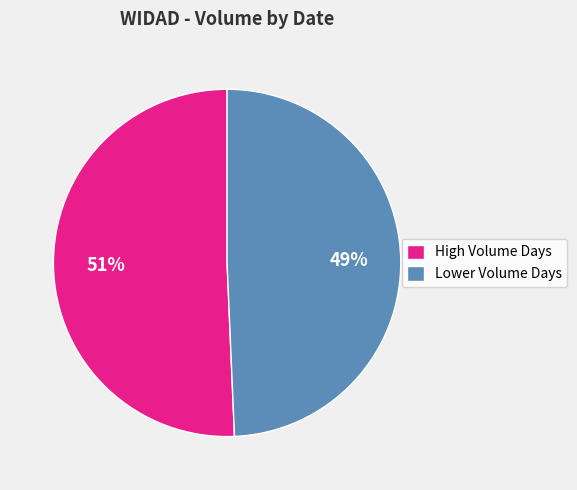

Count the number of slices in the pie.

2